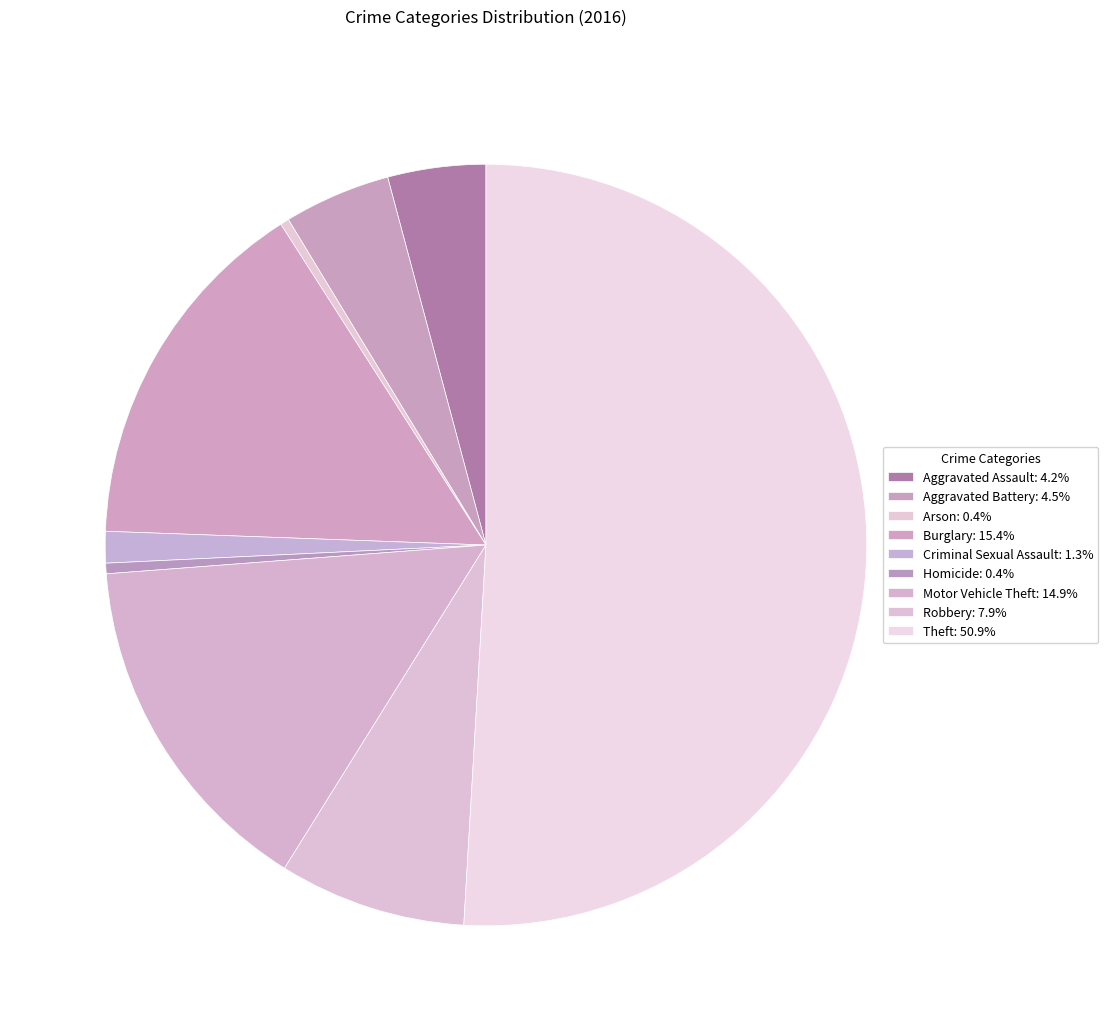

What portion of the pie excludes Motor Vehicle Theft?

85.1%